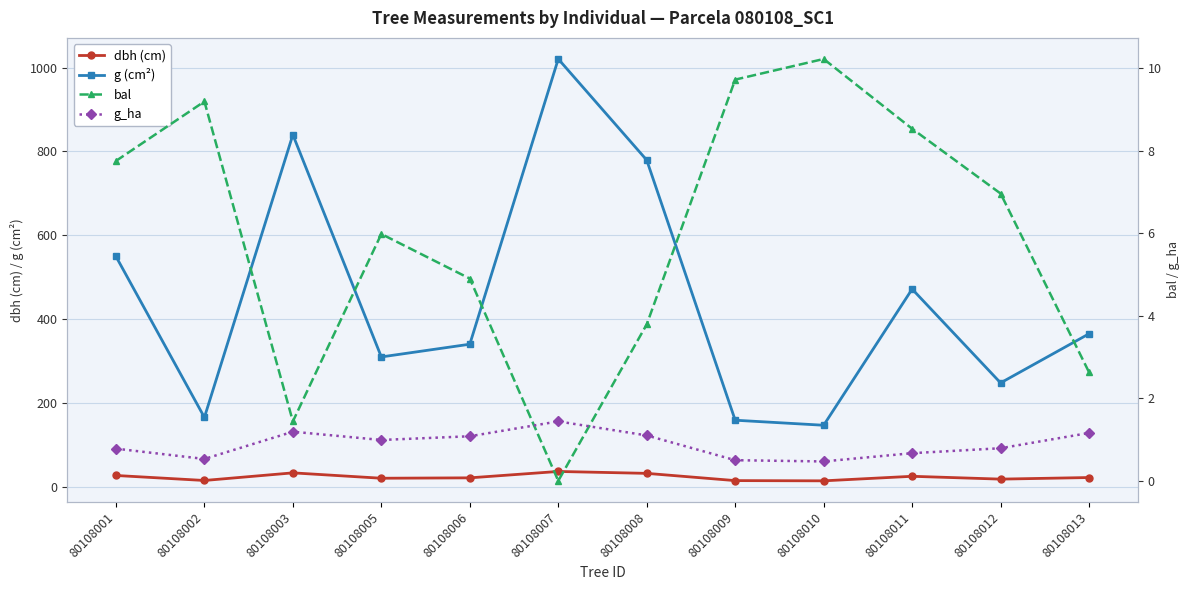

What is the value of the g_ha point at the 2nd from the left?

0.5